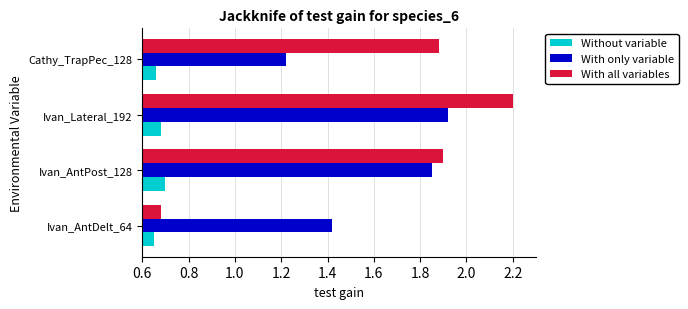

Between Ivan_AntDelt_64 and Ivan_AntPost_128, which series saw the biggest shift?

With all variables